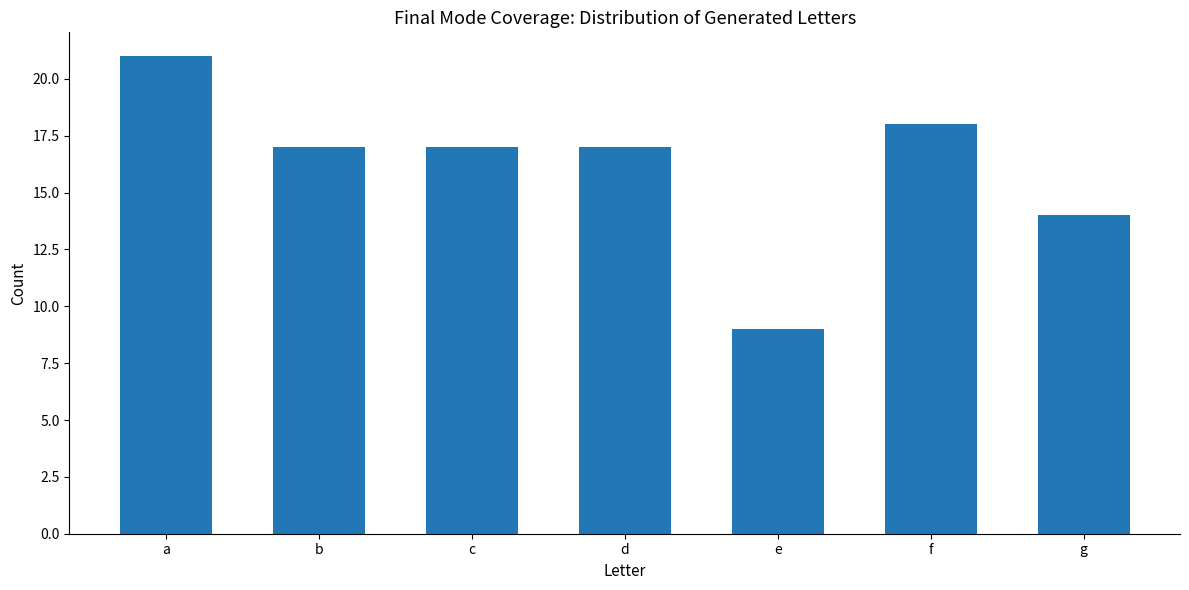

What is the greatest value displayed?

21